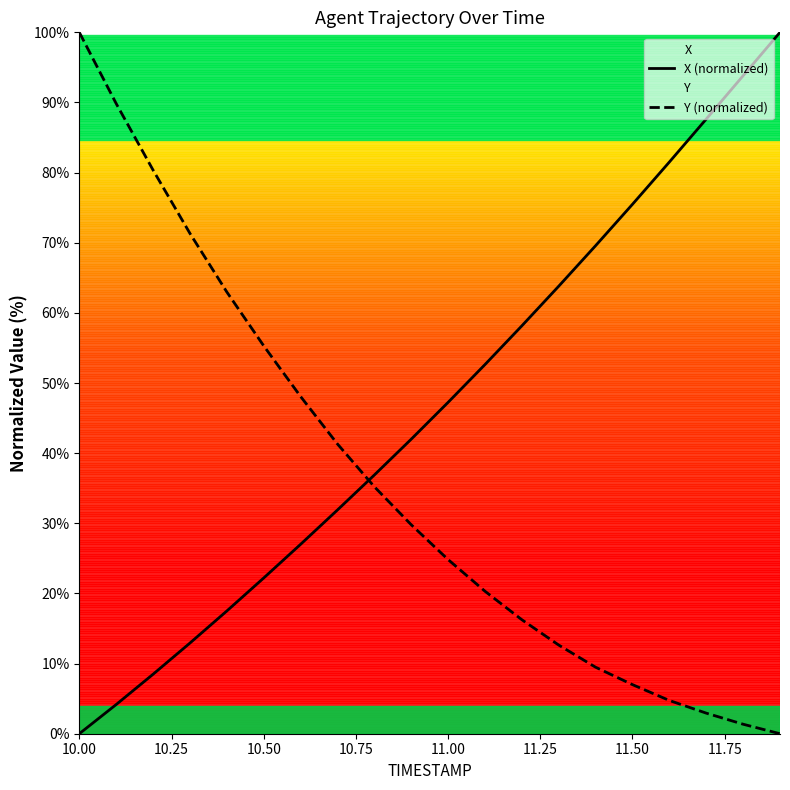

Rank the series by their maximum value, from lowest to highest.

X (normalized), Y (normalized)